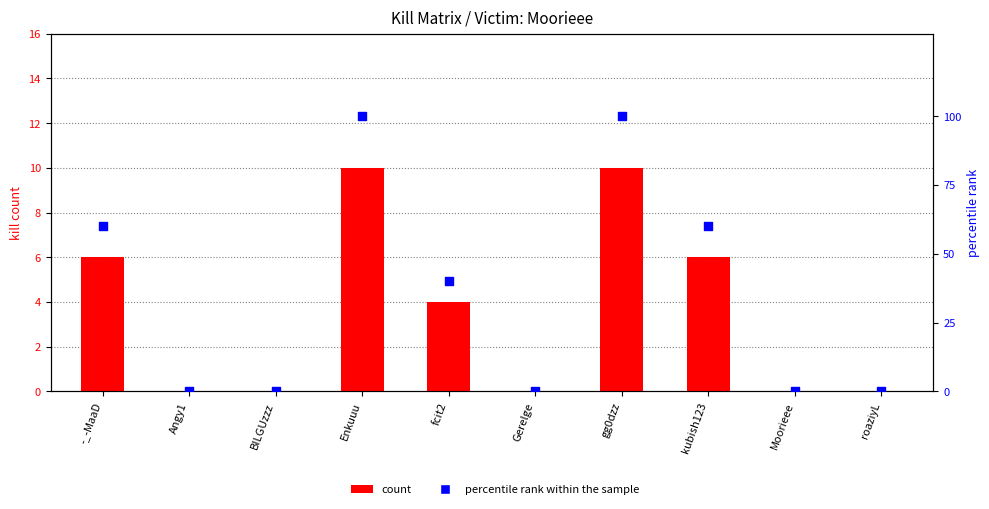

Which series contains the lowest Y value?

count